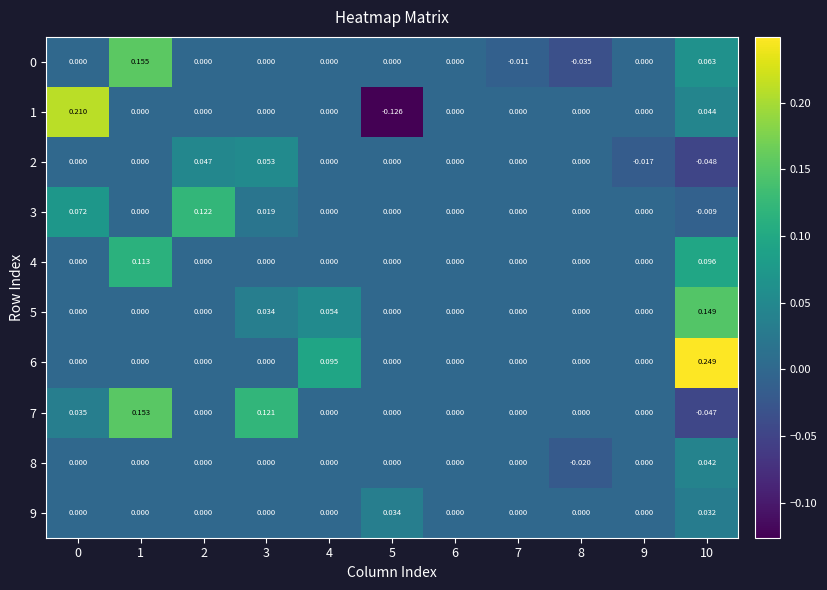

Count the number of categories in the chart.

11